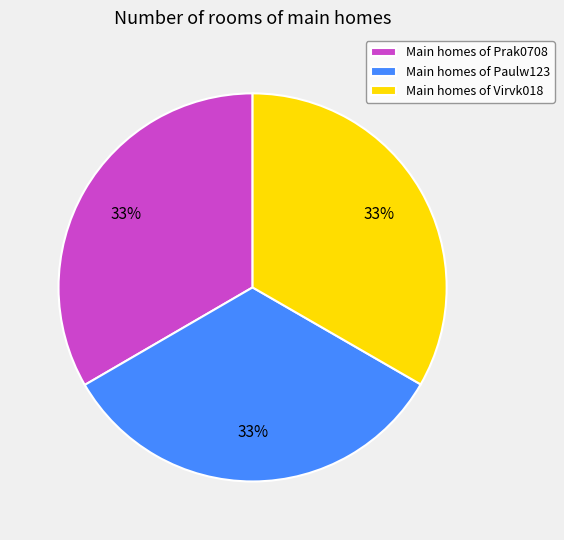

To the nearest percent, what percentage of the pie is Main homes of Prak0708?

33%